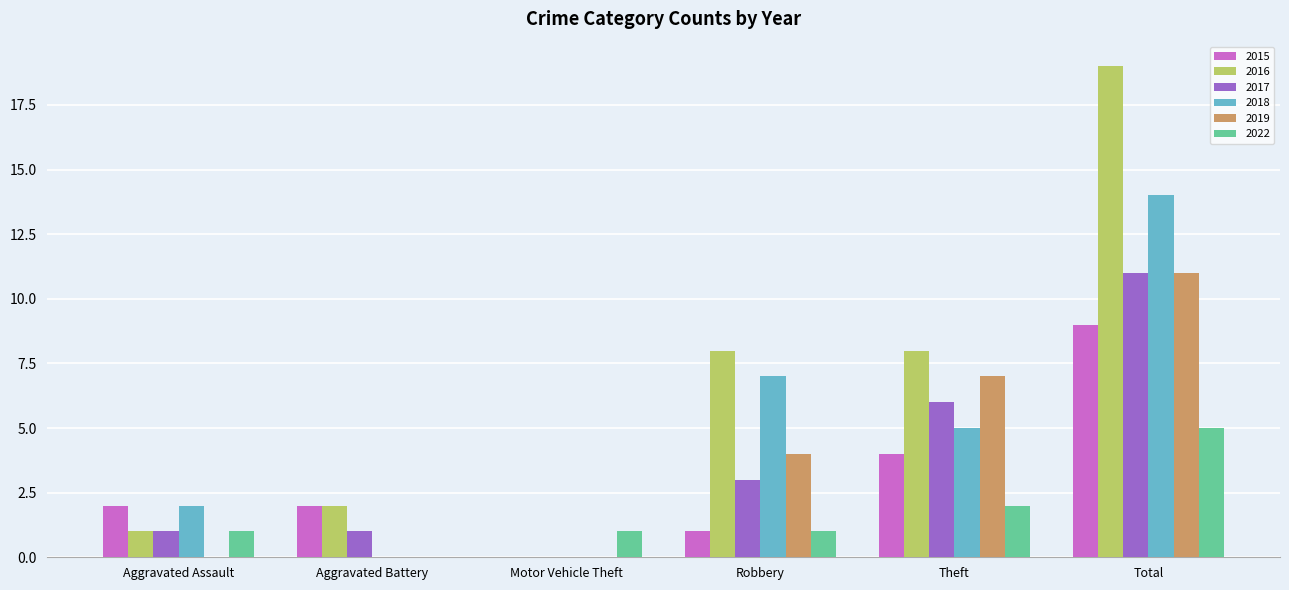

What is the sum of the 2017 values at Motor Vehicle Theft and Robbery?

3